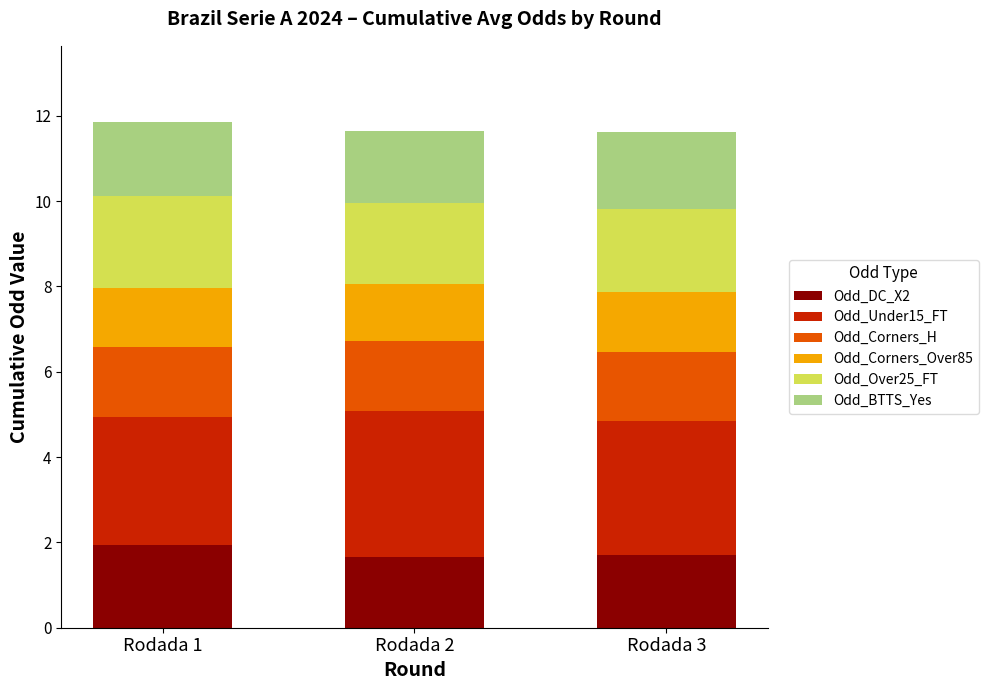

Does the chart contain stacked bars?

Yes